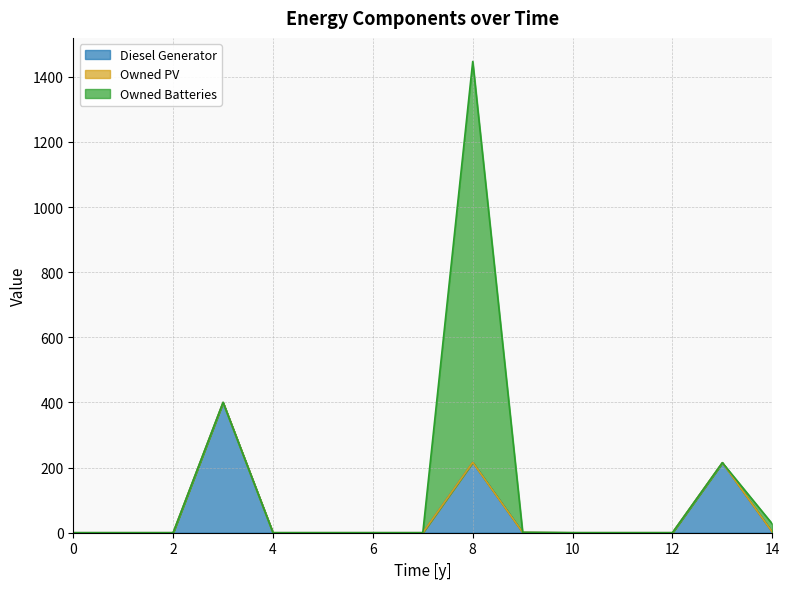

Where is the first local maximum for Owned Batteries?

8